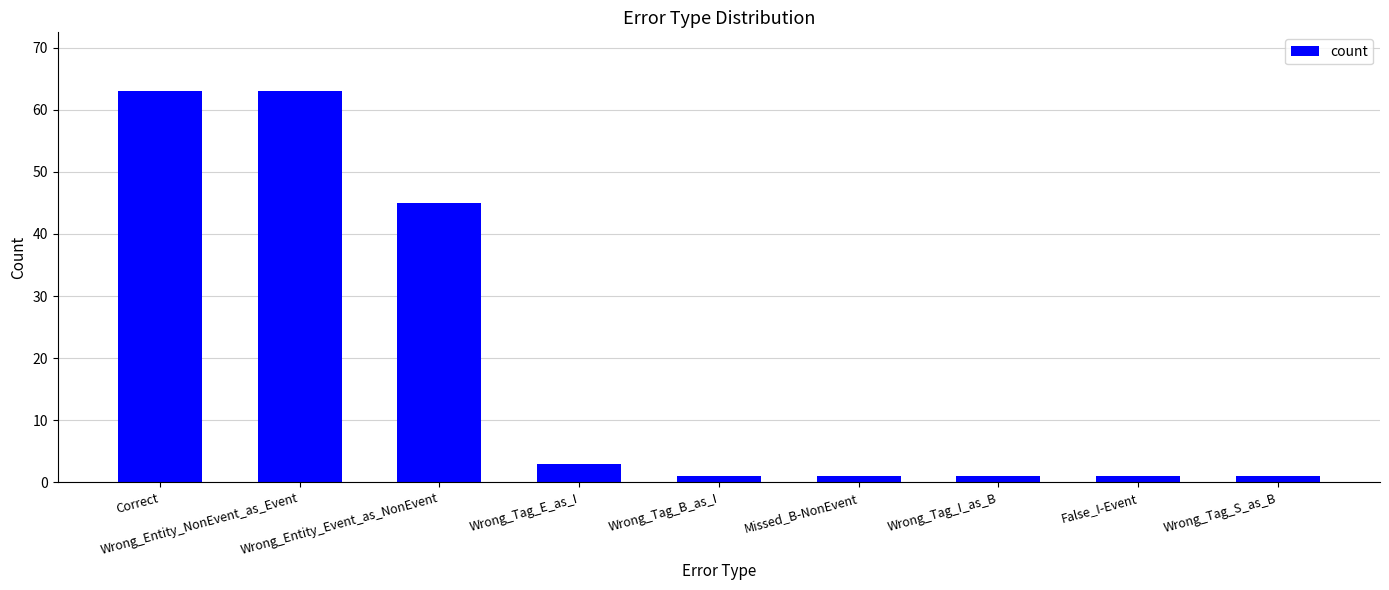

What is the value of the 2nd bar from the left?

63